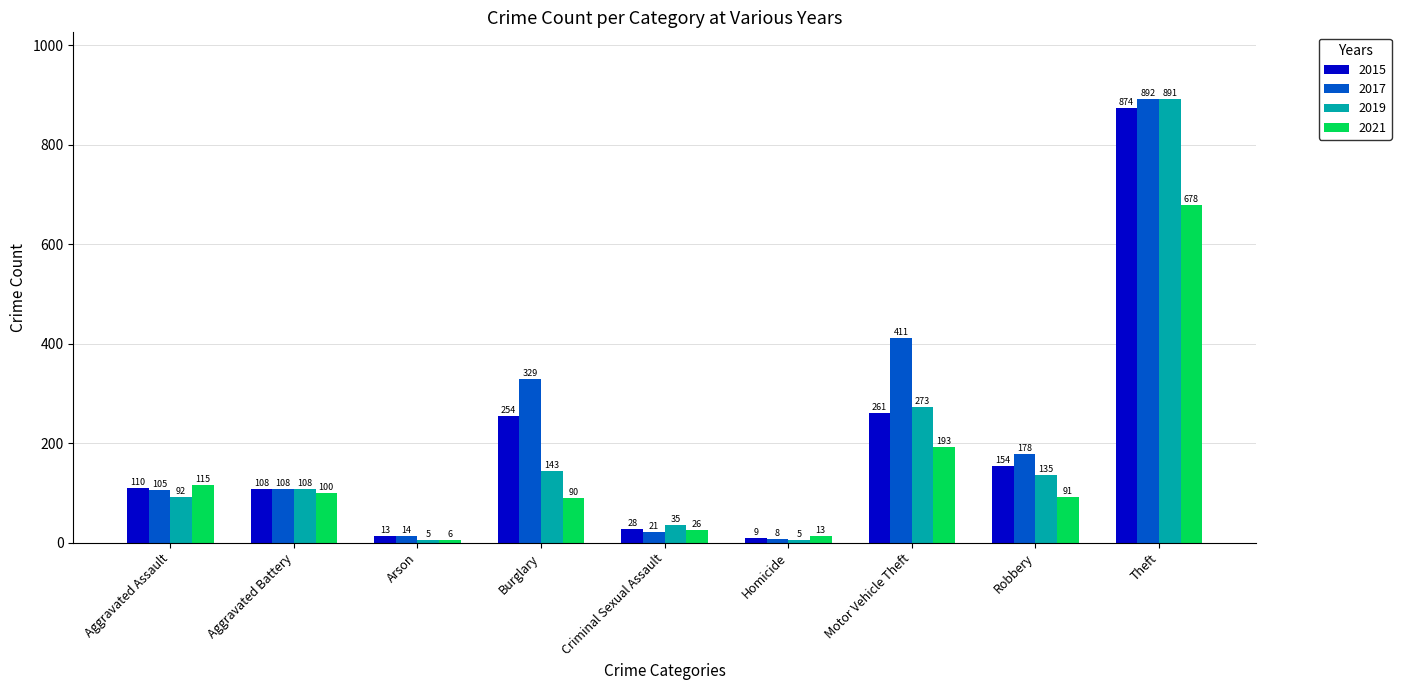

How many groups of bars are there?

9